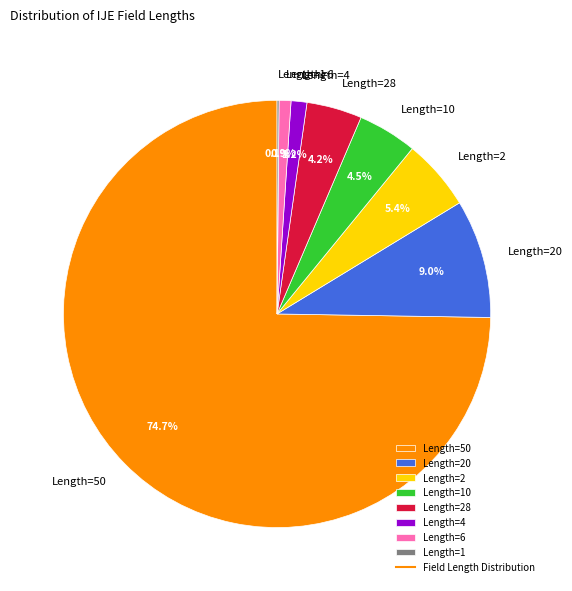

Do Length=50 and Length=20 together represent more than half of the pie?

Yes